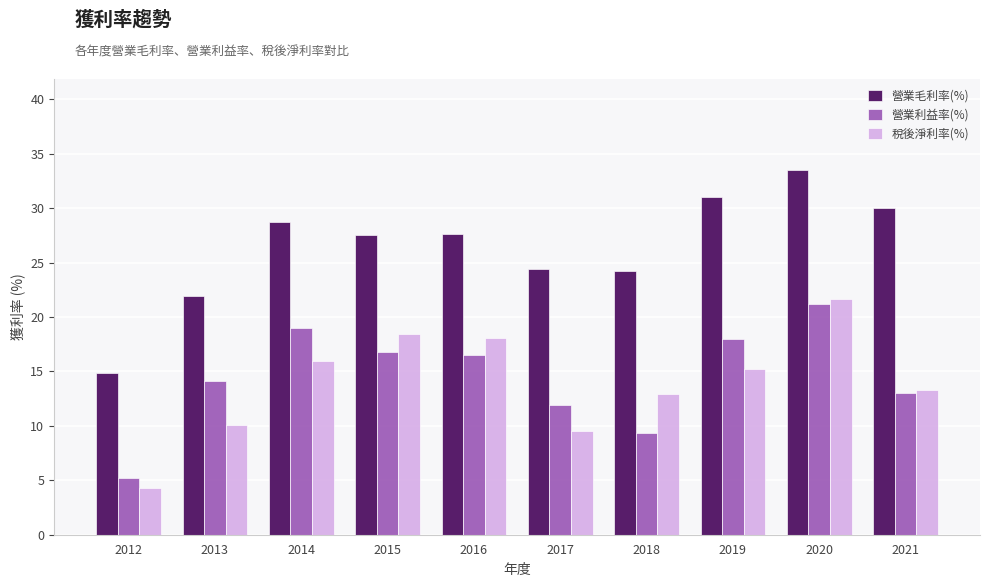

At which label does 營業毛利率(%) reach its minimum?

2012